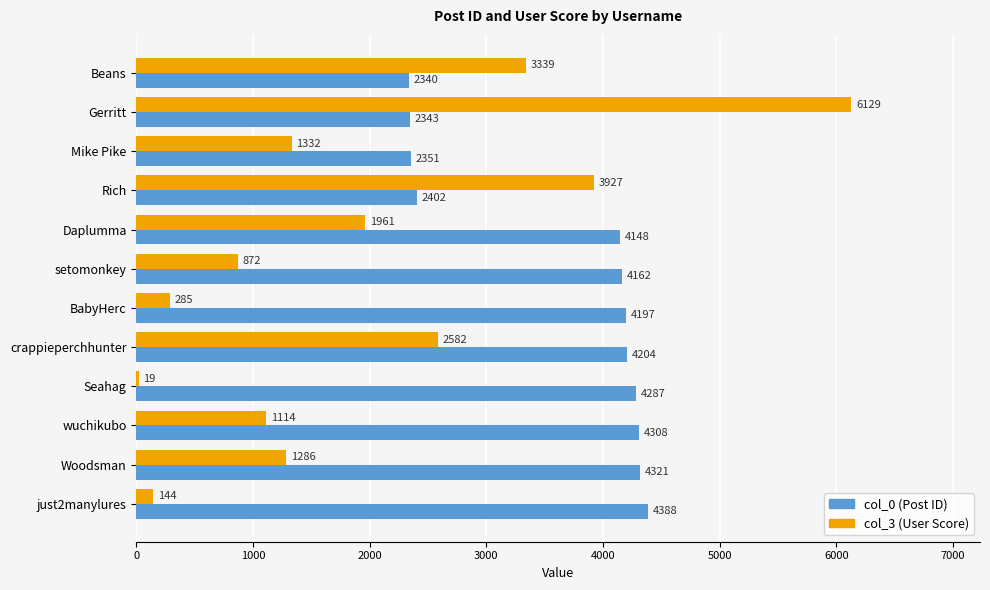

At which label does col_0 (Post ID) reach its peak?

just2manylures